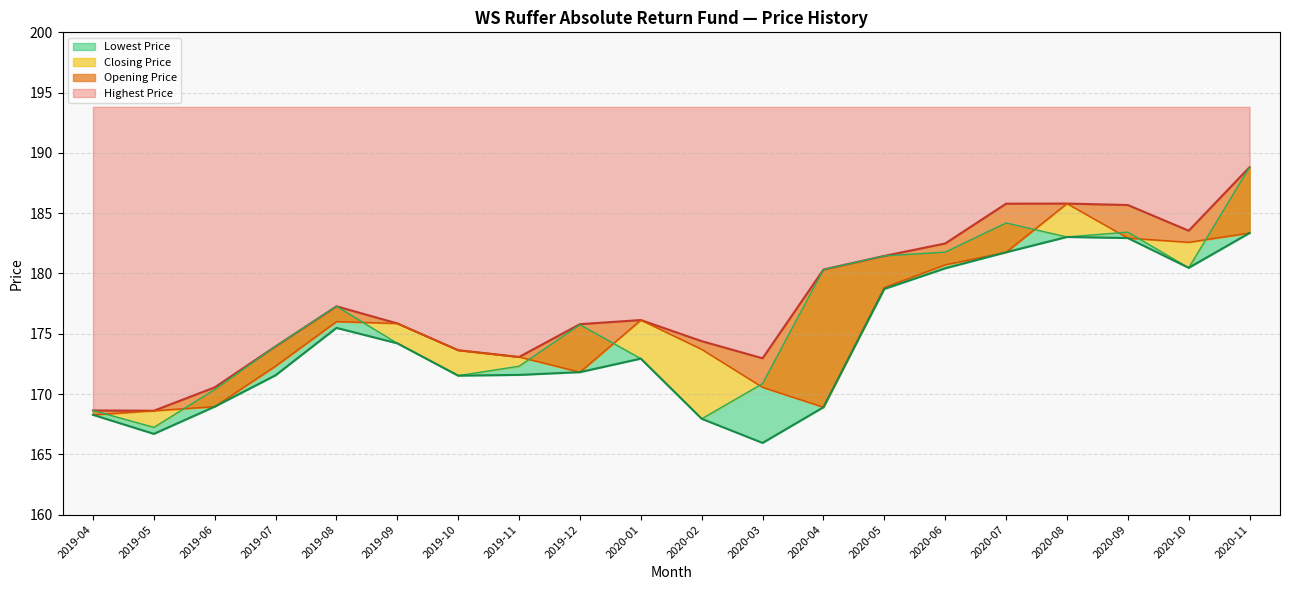

Where is the first local minimum for Highest Price?

2019-05